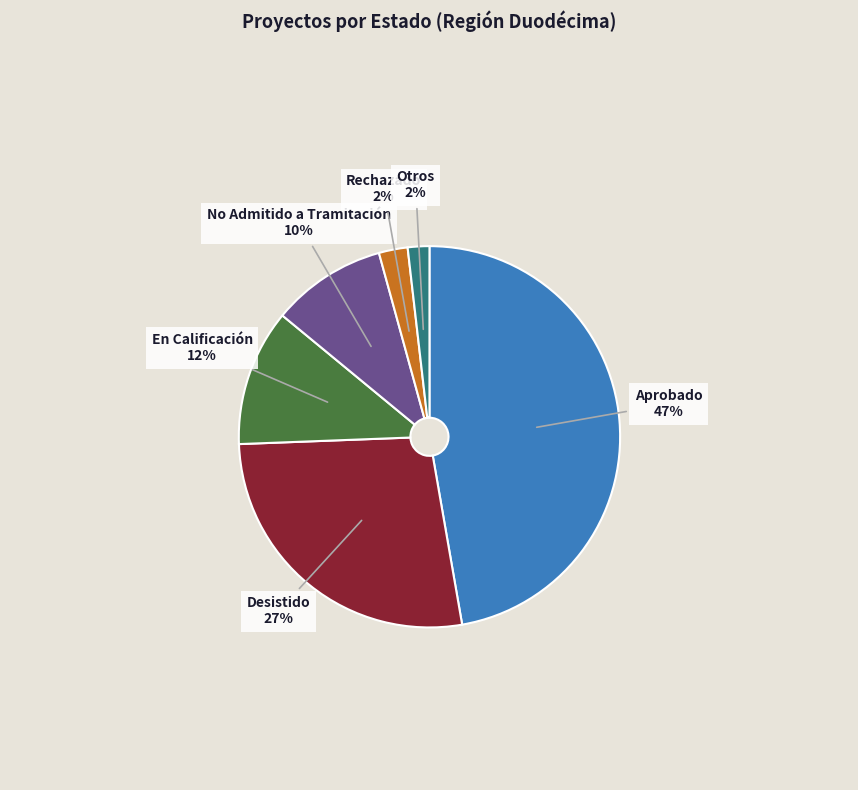

Which category has the biggest portion of the pie?

Aprobado